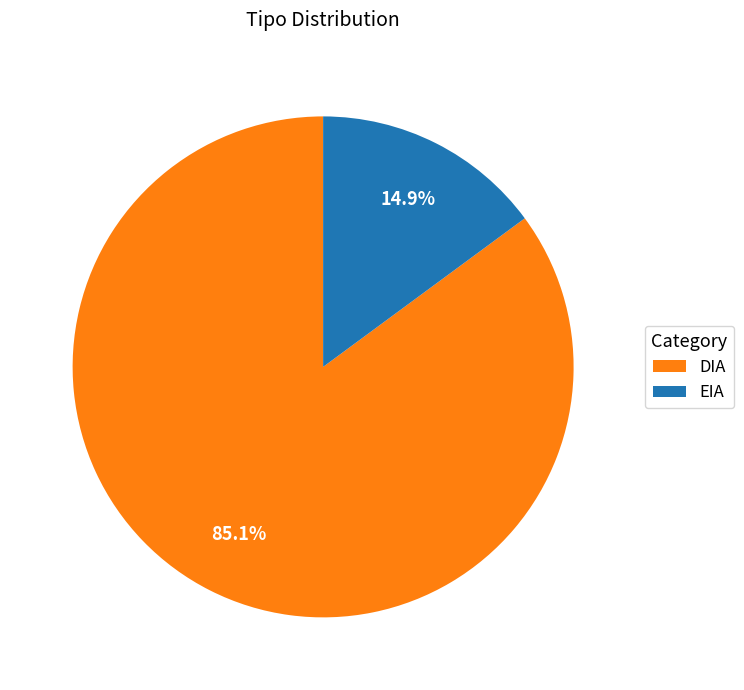

What is the smallest slice in the pie chart?

EIA